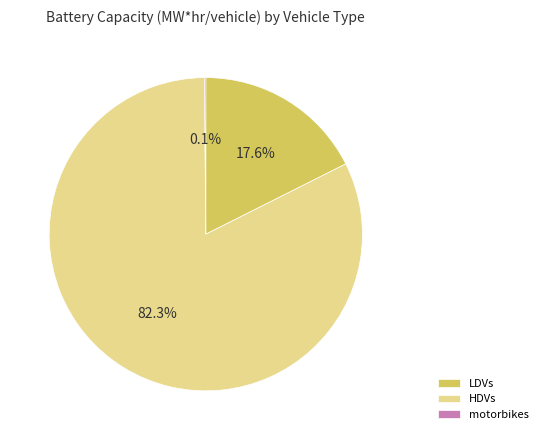

To the nearest percent, what is the average slice percentage?

33%